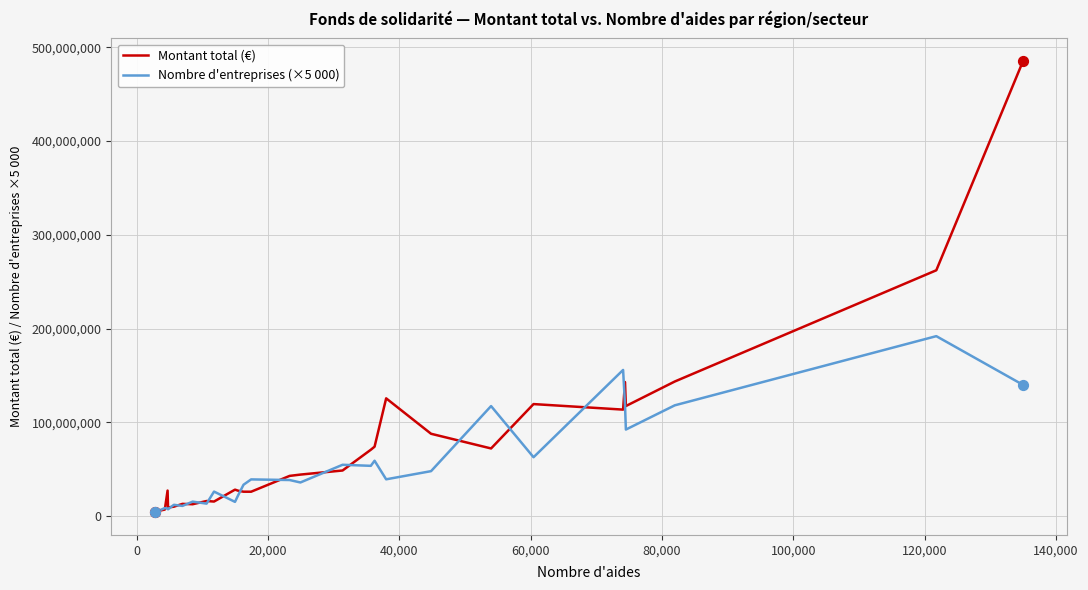

At how many categories does at least one series exceed 278921876?

1